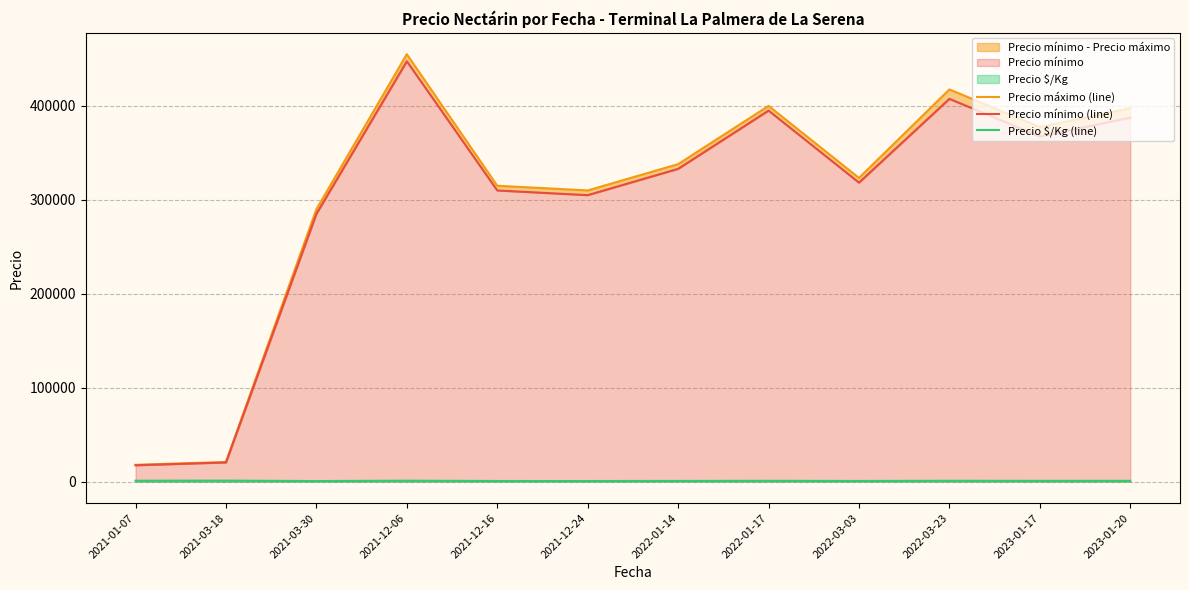

At which label is Precio mínimo (line) closest to 232500?

2021-03-30